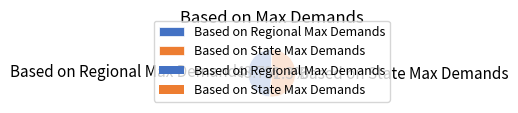

What is the ratio of the value at Based on State Max Demands to the value at Based on Regional Max Demands?

1.1